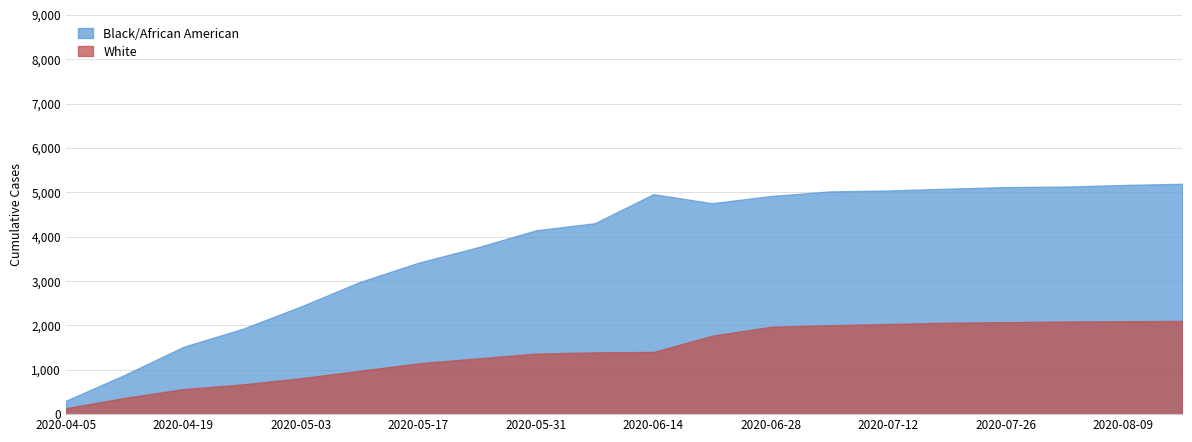

What is the minimum value for Black/African American?

303